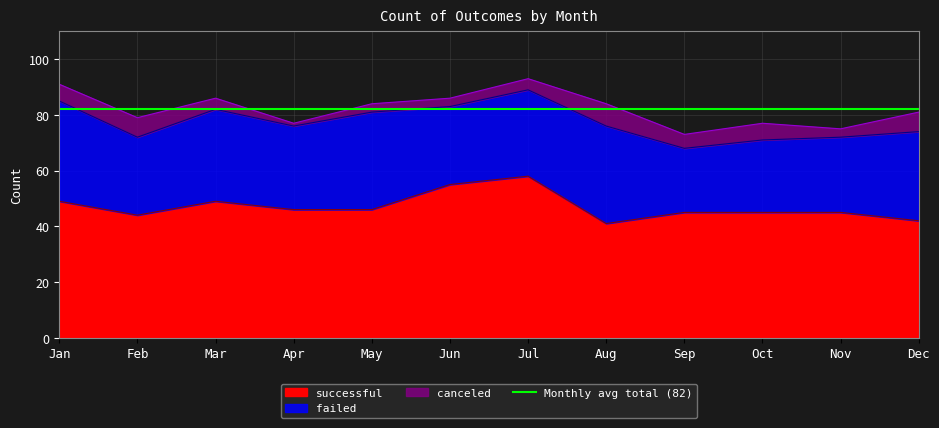

What is the average value of the canceled series?

5